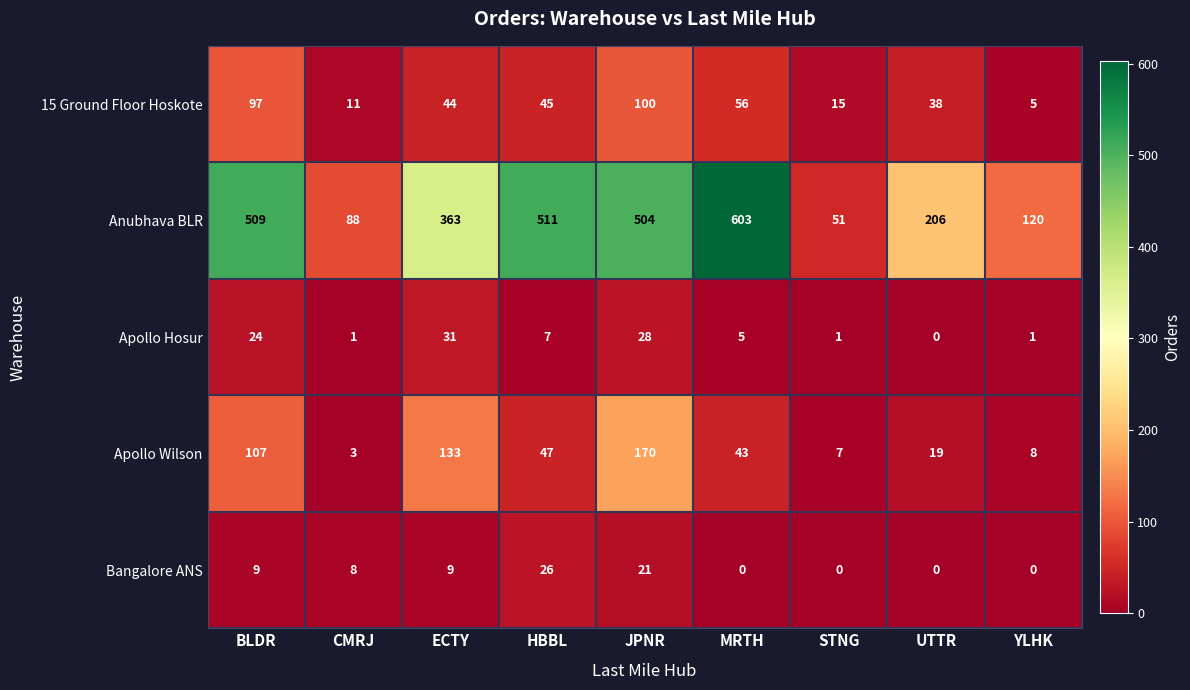

What is the total value across all series at STNG?

74